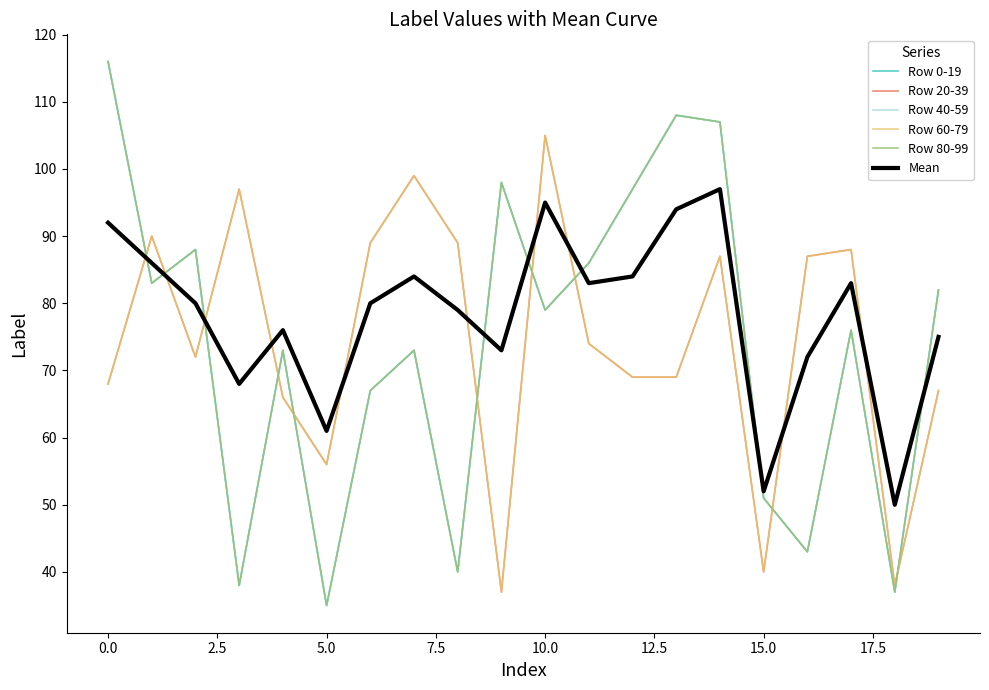

What is the maximum value shown in the chart?

116